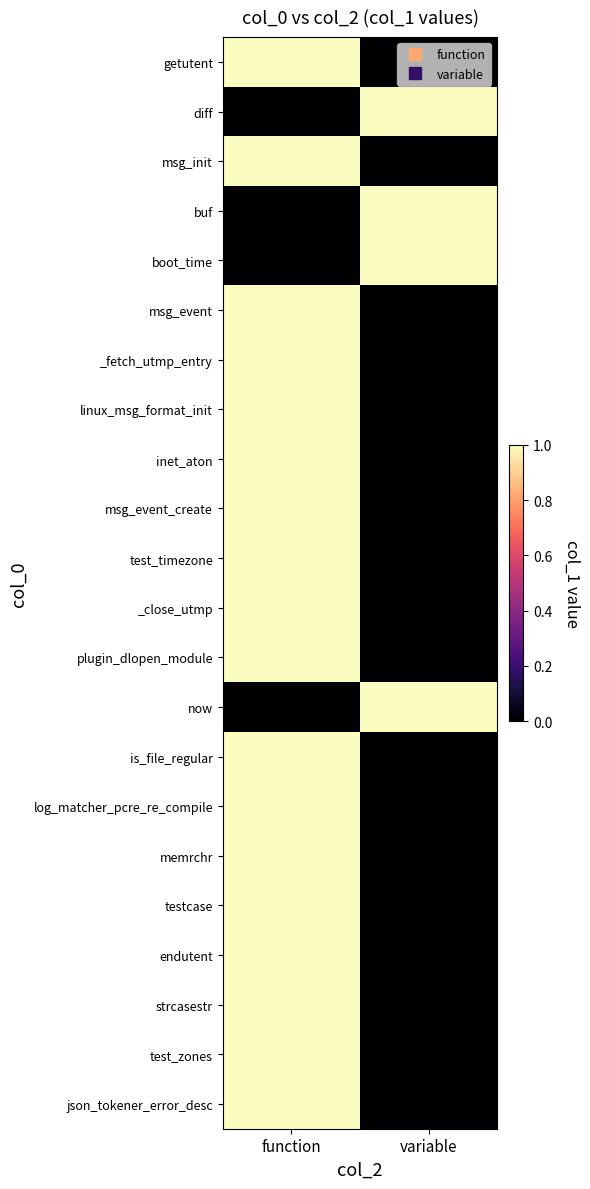

Reading left to right, extract all data points from this chart.

getutent: function=1	variable=0
diff: function=0	variable=1
msg_init: function=1	variable=0
buf: function=0	variable=1
boot_time: function=0	variable=1
msg_event: function=1	variable=0
_fetch_utmp_entry: function=1	variable=0
linux_msg_format_init: function=1	variable=0
inet_aton: function=1	variable=0
msg_event_create: function=1	variable=0
test_timezone: function=1	variable=0
_close_utmp: function=1	variable=0
plugin_dlopen_module: function=1	variable=0
now: function=0	variable=1
is_file_regular: function=1	variable=0
log_matcher_pcre_re_compile: function=1	variable=0
memrchr: function=1	variable=0
testcase: function=1	variable=0
endutent: function=1	variable=0
strcasestr: function=1	variable=0
test_zones: function=1	variable=0
json_tokener_error_desc: function=1	variable=0